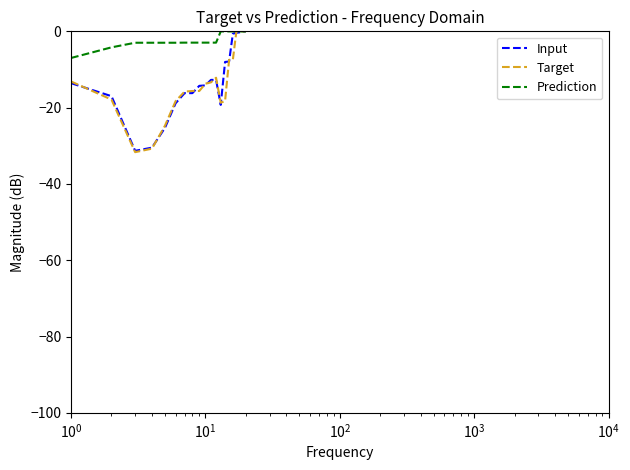

Which series has the widest spread of values?

Target